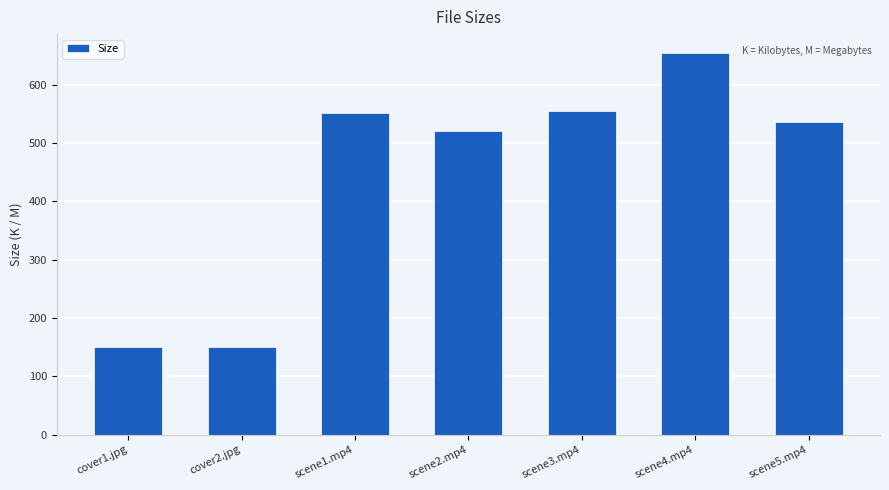

What is the sum of the values at scene2.mp4 and scene4.mp4?

1174.0